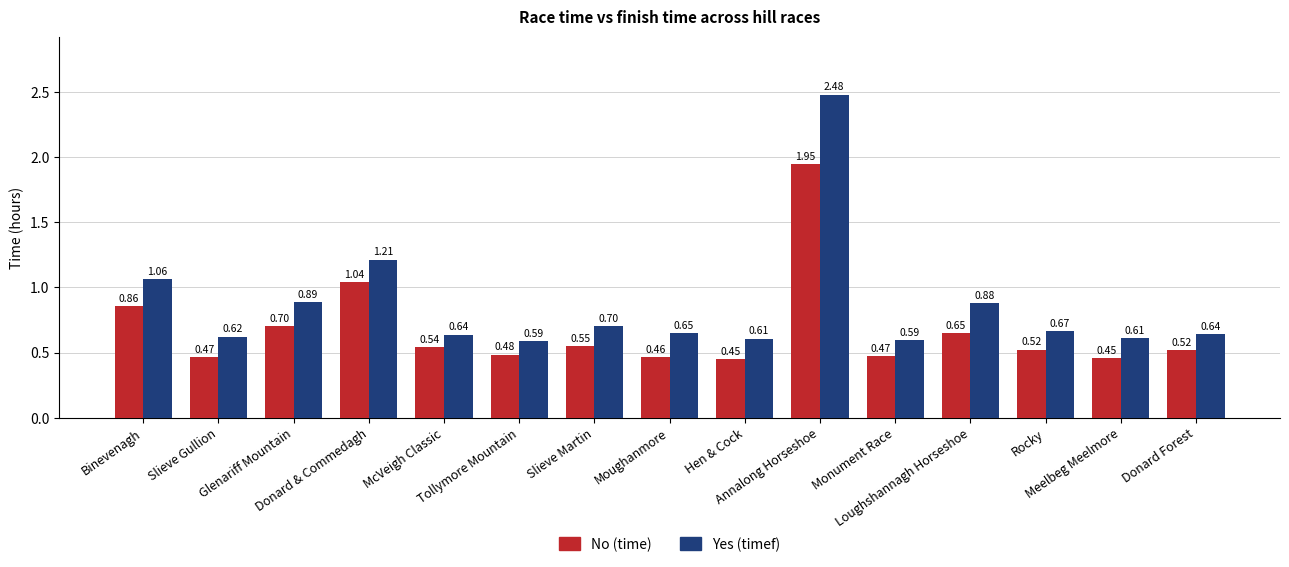

How many categories are shown in the chart?

15